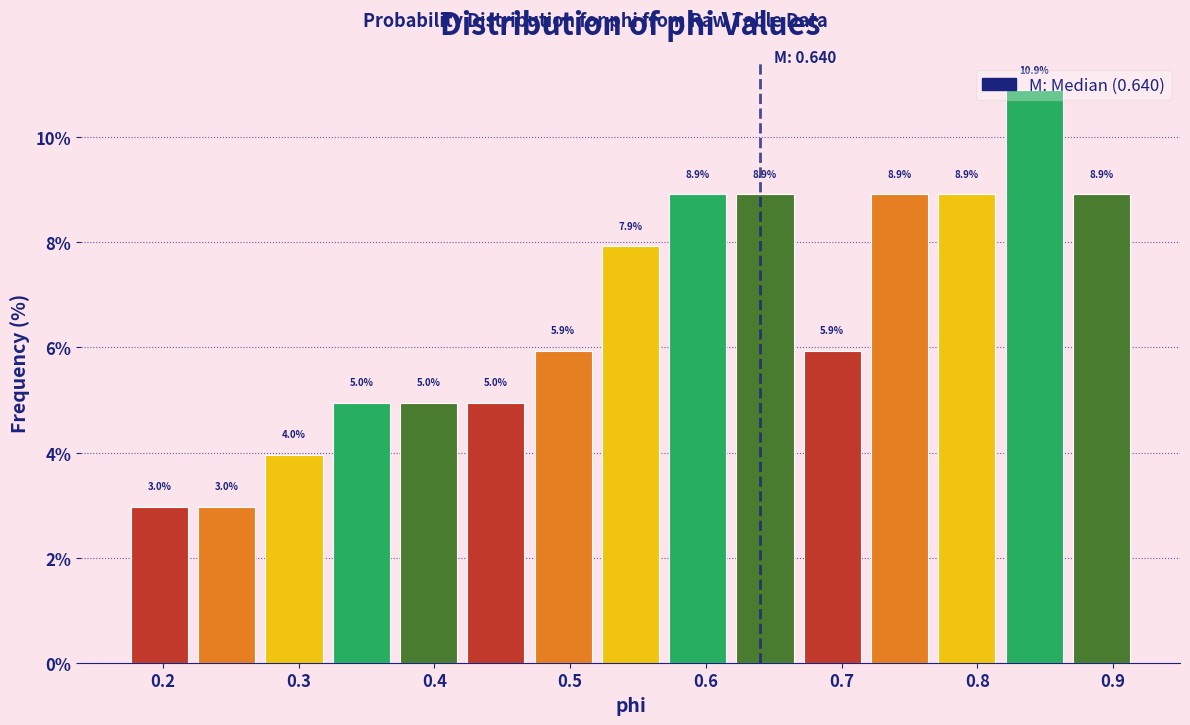

Over which range of the x-axis is the bar tallest?

0.82 to 0.87